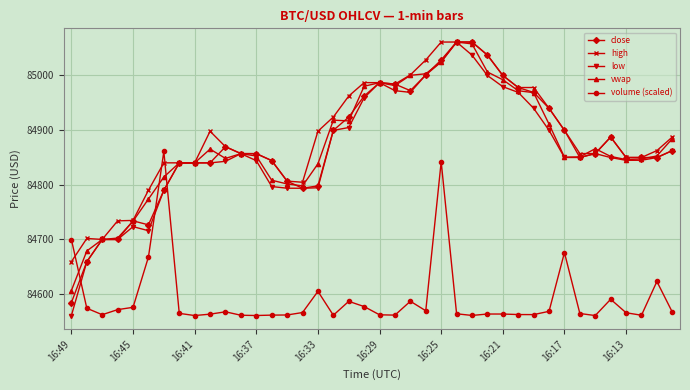

At how many categories does at least one series exceed 84795?

34